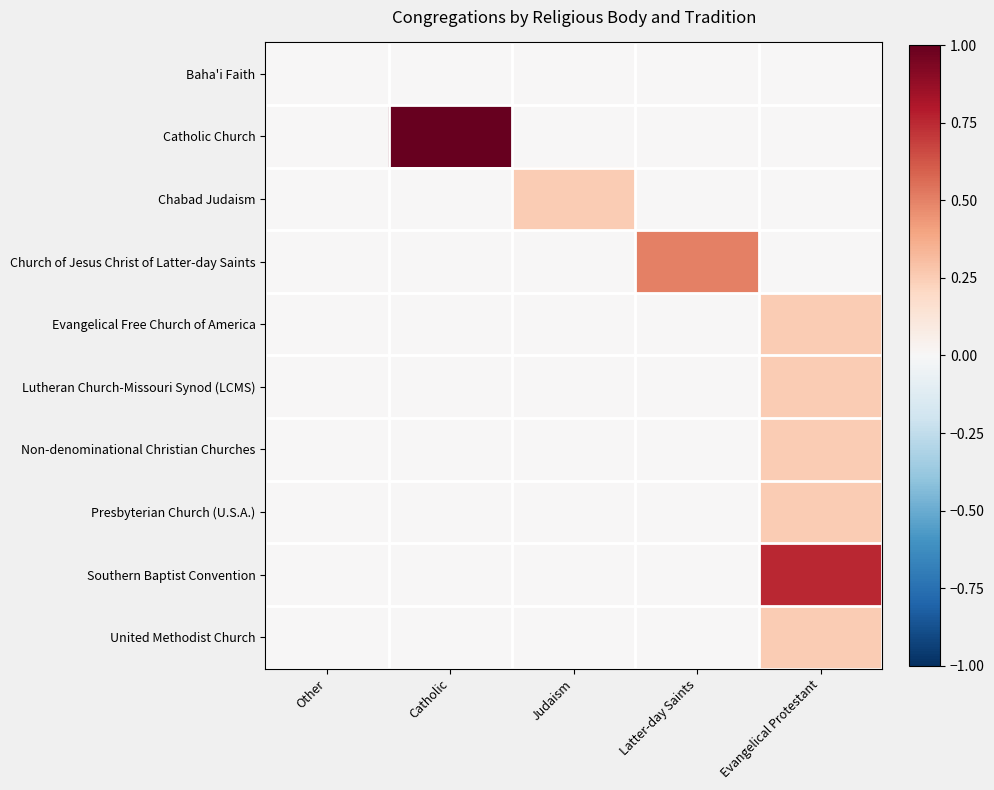

Which series has the widest spread of values?

Catholic Church